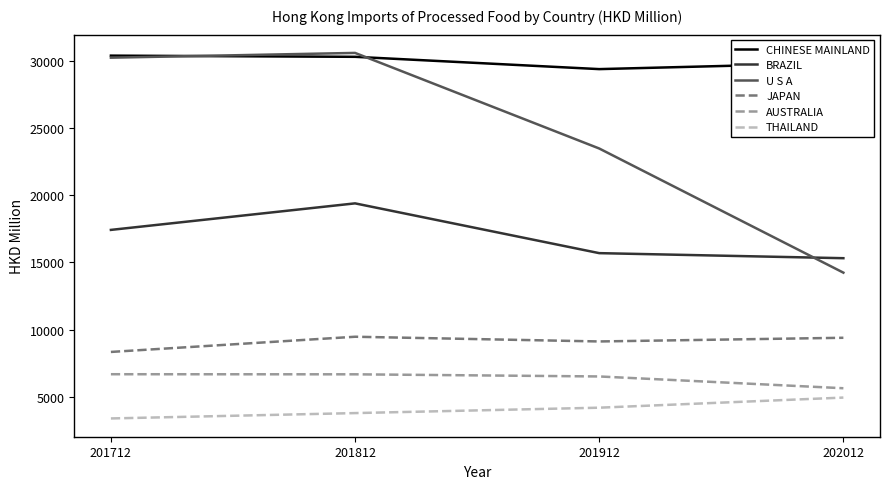

At which category does BRAZIL reach its first local peak?

201812